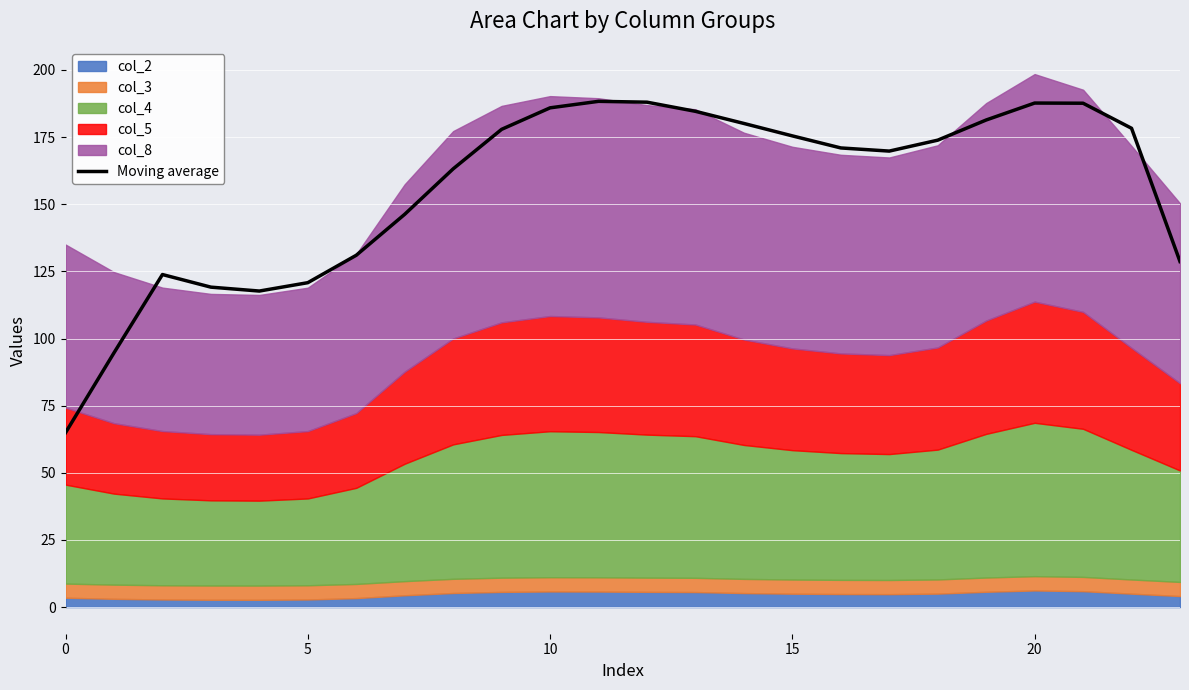

What is the label of the 13th point from the right?

11